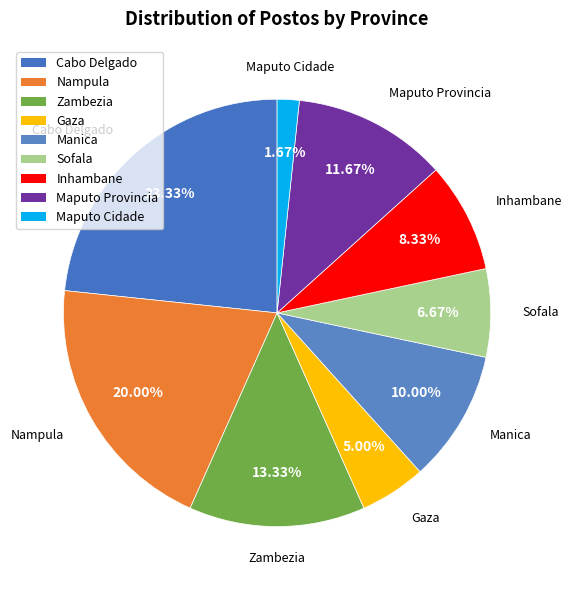

Is there a majority slice in this chart?

No